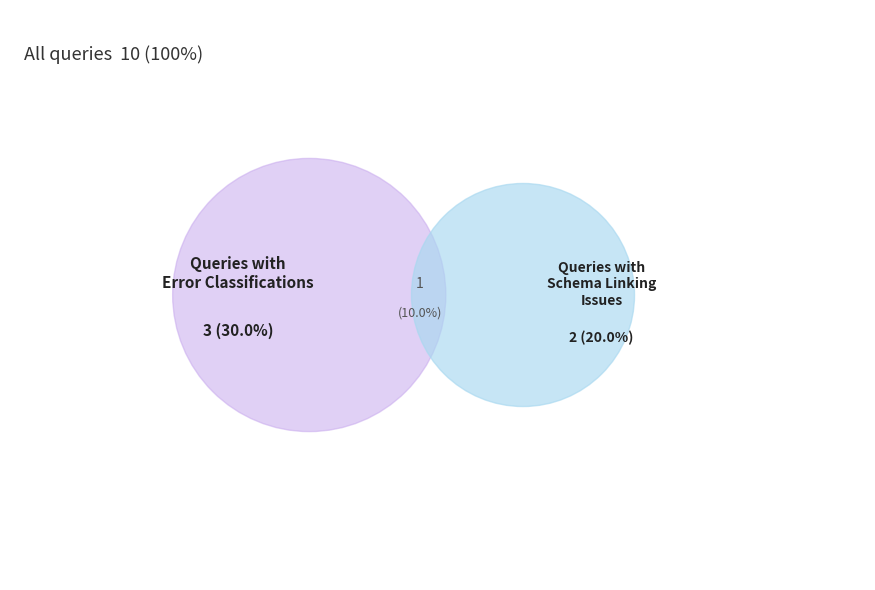

What percentage do schema linking and halucination together represent?

50.0%